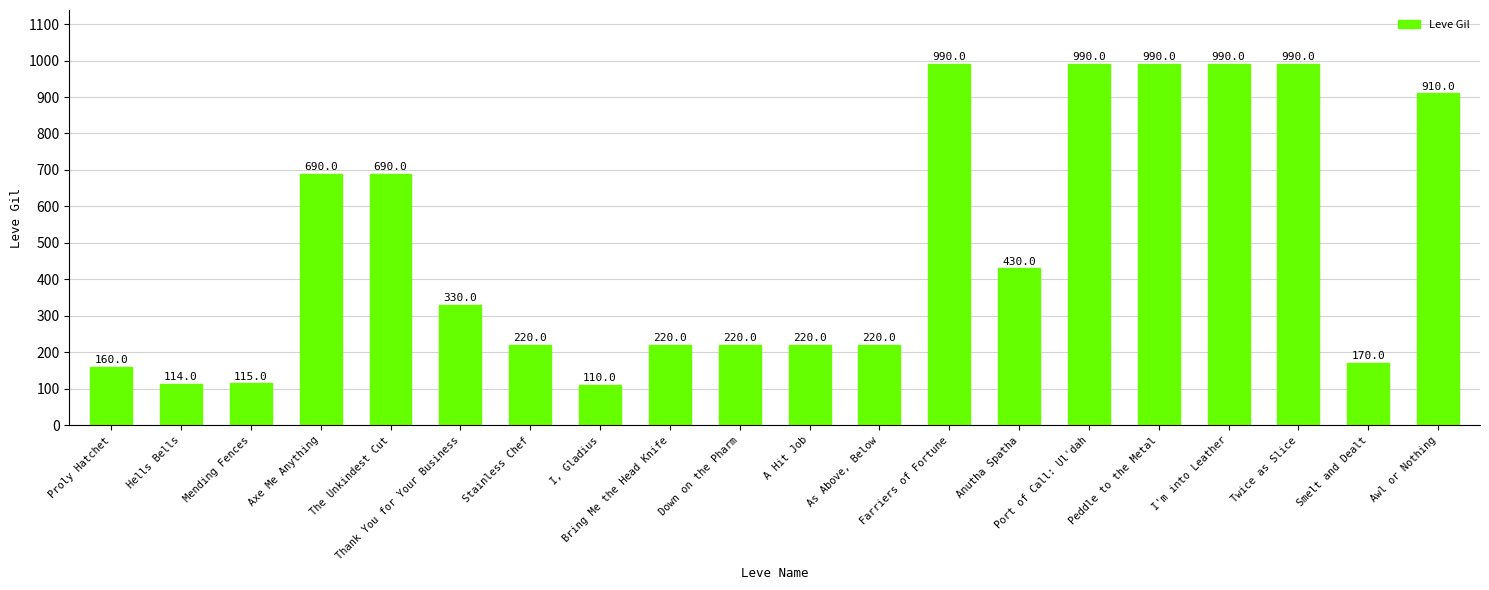

What is the sum of the values at Farriers of Fortune and Anutha Spatha?

1420